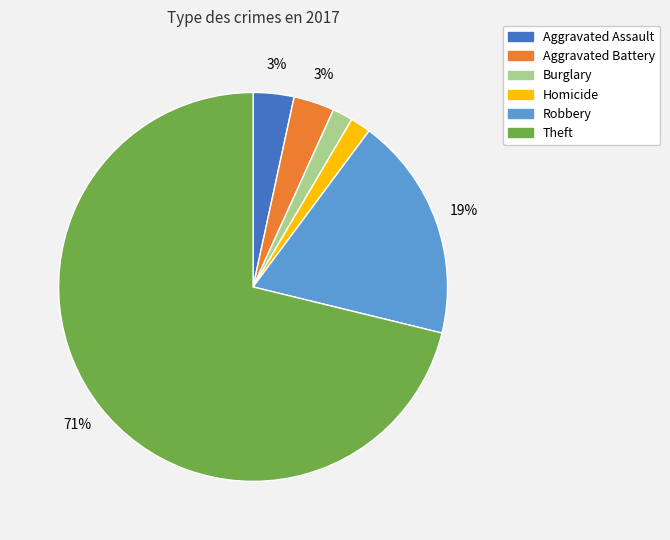

Which category accounts for the majority?

Theft